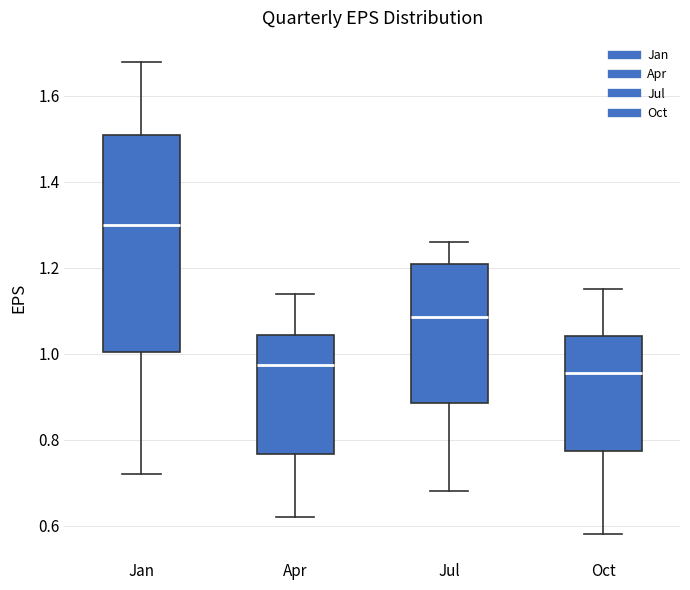

Reading left to right, transcribe this box plot: for each box, give where its median line is, the range the box spans, and where its two whiskers end, as read against the y-axis. The values are not printed on the chart, so give them approximately, as read against the axis.

Jan: median 1.30, box 1.00 to 1.52, whiskers 0.72 to 1.68
Apr: median 0.98, box 0.76 to 1.04, whiskers 0.62 to 1.14
Jul: median 1.08, box 0.88 to 1.22, whiskers 0.68 to 1.26
Oct: median 0.96, box 0.78 to 1.04, whiskers 0.58 to 1.16